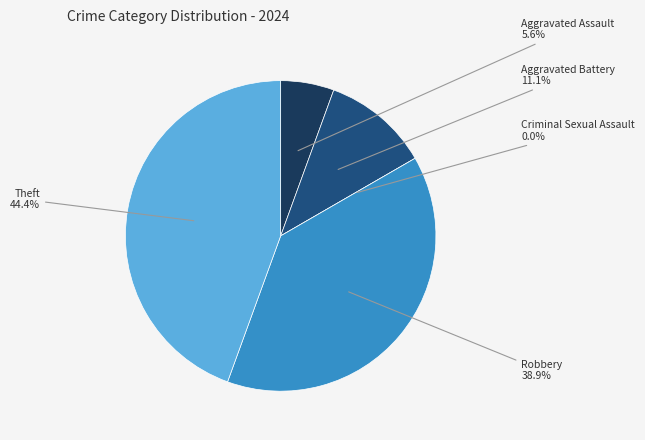

Which category has the smallest portion of the pie?

Criminal Sexual Assault